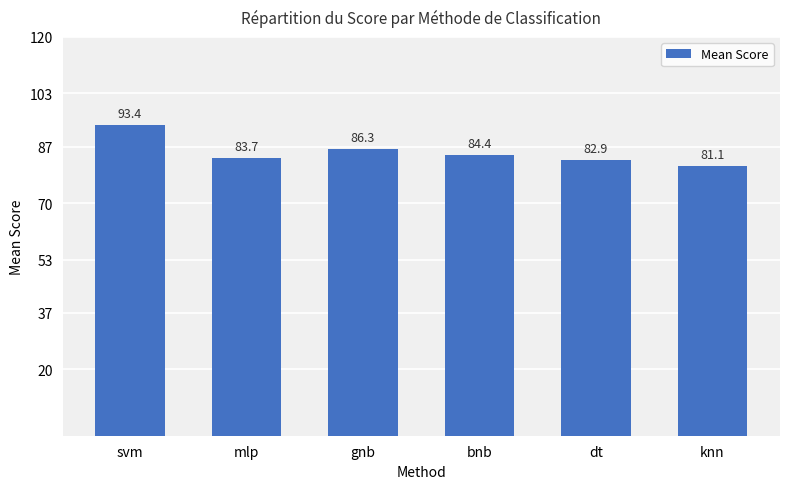

Read the value at gnb.

86.3